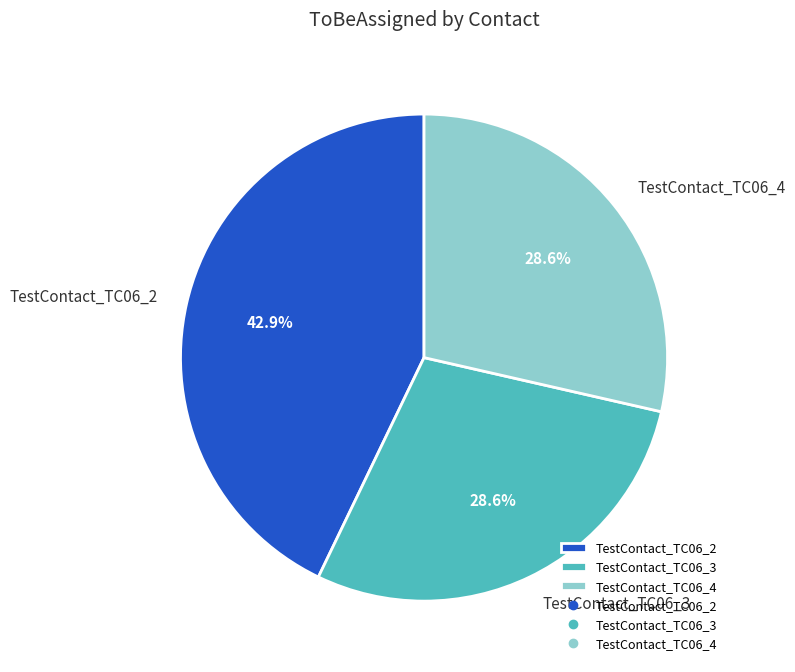

What percentage is NOT represented by TestContact_TC06_2?

57.1%